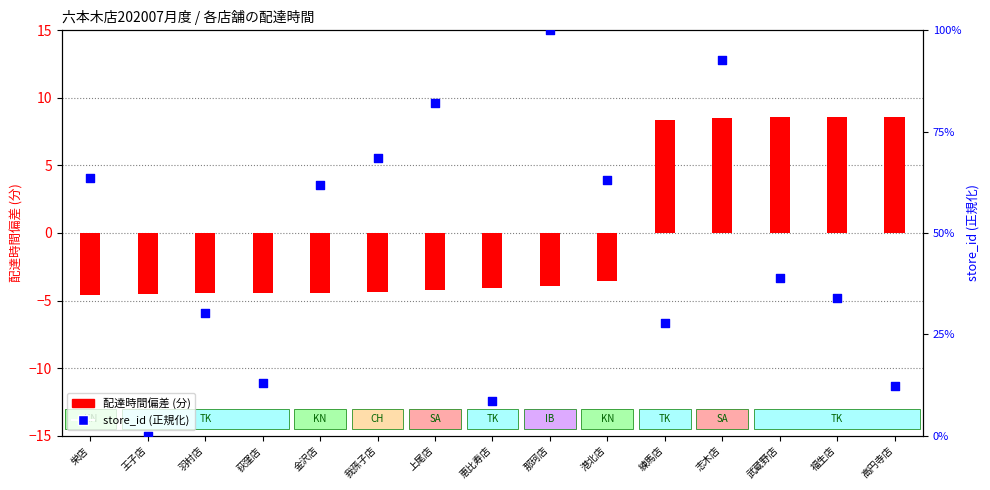

Which series reaches the maximum Y coordinate?

store_id (正規化)